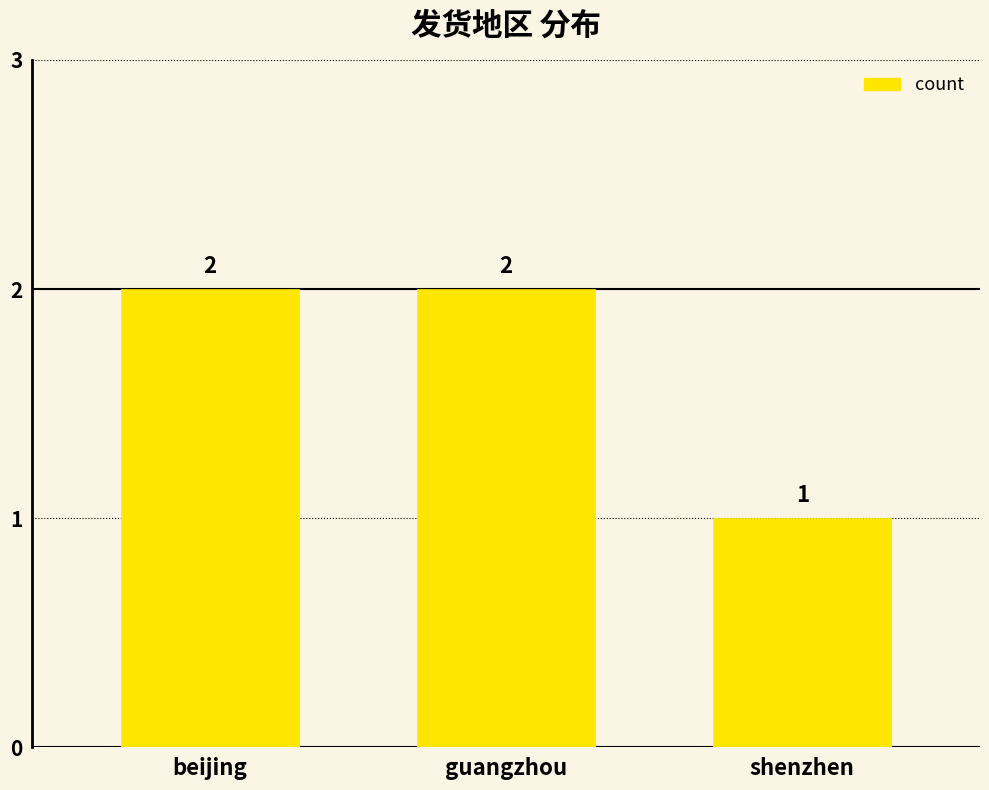

Count the number of data series in this chart.

1